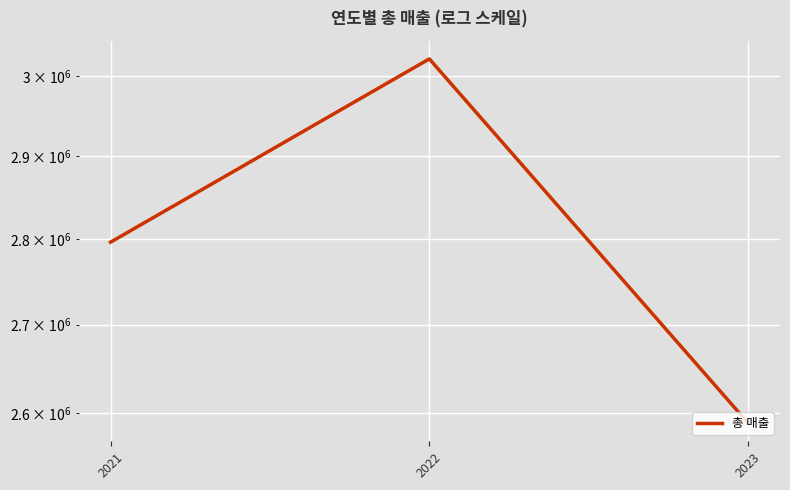

What is the difference between the maximum and second lowest values?

226266